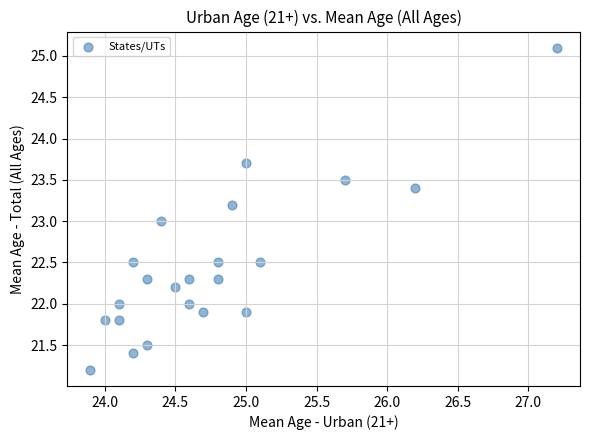

What is the range of Y values (max minus min)?

3.9